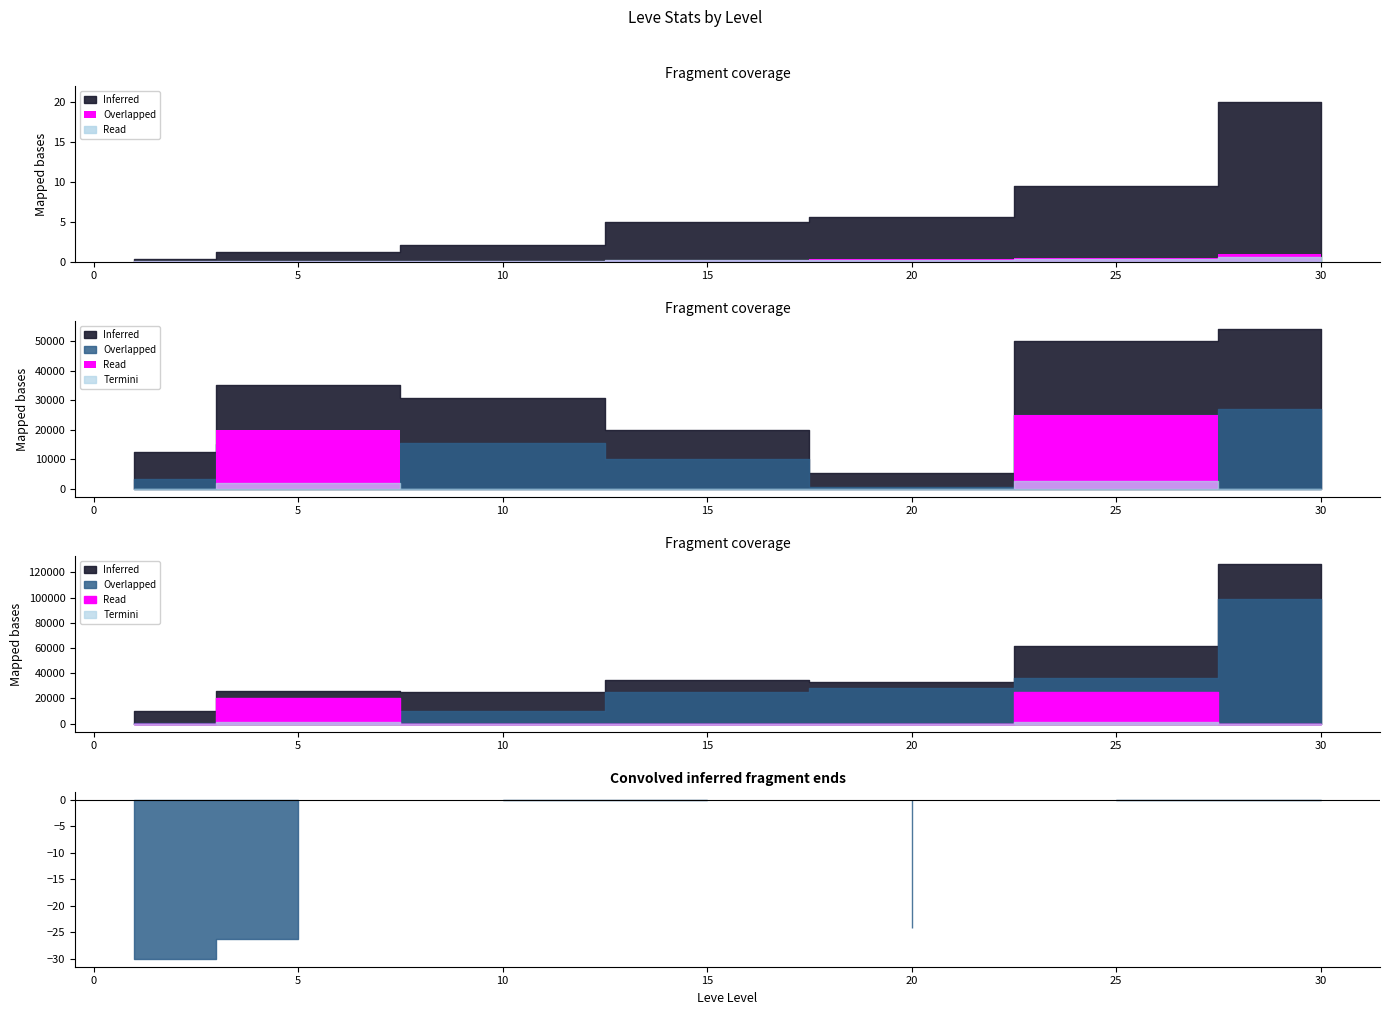

Reading left to right, list all the values displayed in this chart.

Leve EXP: 1=1690	5=6030	10=9990	15=24790	20=28010	25=47200	30=99220
currentAveragePrice: 1=3307	5=15000	10=15401	15=10017	20=412	25=25000	30=27000
LevePriceHQ: 1=9000	5=20000	10=15401	15=10017	20=5000	25=25000	30=27000
currentAveragePriceHQ: 1=0	5=20000	10=0	15=0	20=0	25=25000	30=0
Leve Gil: 1=690	5=6030	10=9990	15=24790	20=28010	25=36390	30=99220